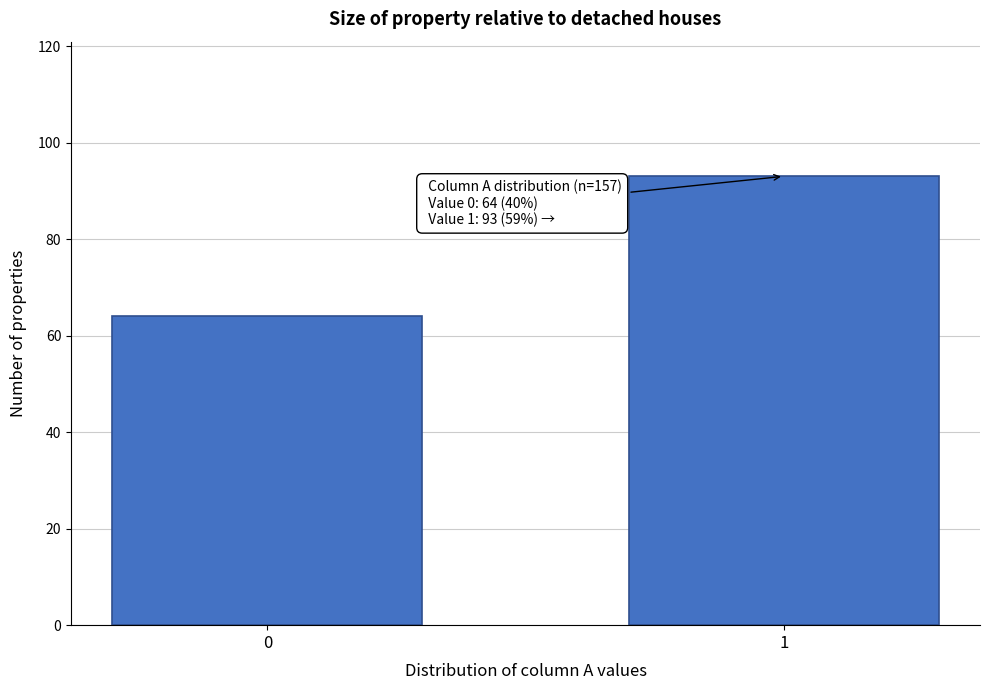

Reading left to right, extract all data points from this chart.

0=64	1=93